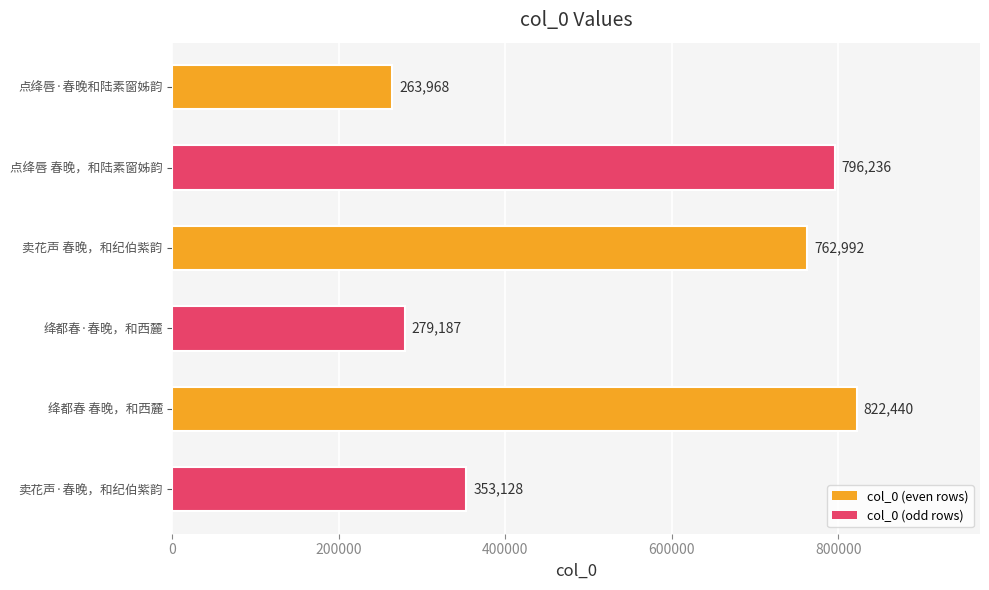

What is the label of the 1st bar from the top?

点绛唇·春晚和陆素窗姊韵